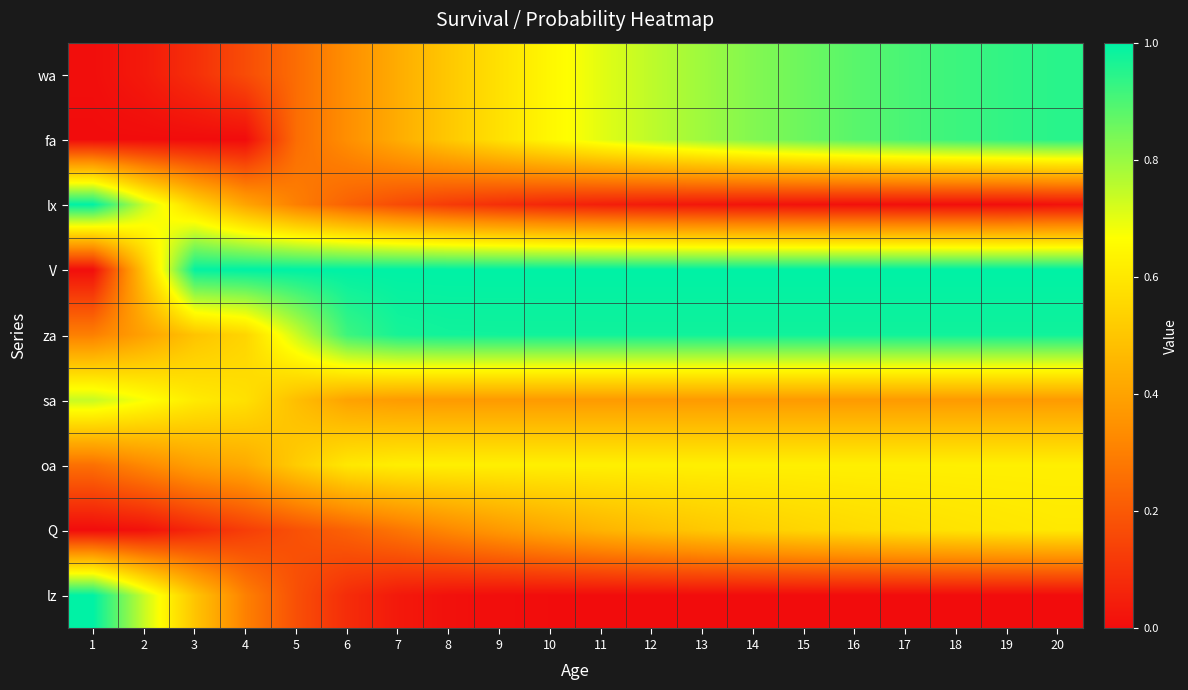

Reading left to right, extract all data points from this chart.

wa: 1=0.0	2=0.0	3=0.1	4=0.2	5=0.3	6=0.3	7=0.4	8=0.5	9=0.6	10=0.6	11=0.7	12=0.8	13=0.8	14=0.8	15=0.9	16=0.9	17=0.9	18=0.9	19=0.9	20=0.9
fa: 1=0.0	2=0.0	3=0.0	4=0.0	5=0.3	6=0.3	7=0.4	8=0.5	9=0.6	10=0.6	11=0.7	12=0.8	13=0.8	14=0.8	15=0.9	16=0.9	17=0.9	18=0.9	19=0.9	20=0.9
lx: 1=1.0	2=0.7	3=0.5	4=0.4	5=0.3	6=0.2	7=0.2	8=0.1	9=0.1	10=0.1	11=0.0	12=0.0	13=0.0	14=0.0	15=0.0	16=0.0	17=0.0	18=0.0	19=0.0	20=0.0
V: 1=0.0	2=0.5	3=1.0	4=1.0	5=1.0	6=1.0	7=1.0	8=1.0	9=1.0	10=1.0	11=1.0	12=1.0	13=1.0	14=1.0	15=1.0	16=1.0	17=1.0	18=1.0	19=1.0	20=1.0
za: 1=0.3	2=0.4	3=0.5	4=0.5	5=0.7	6=0.9	7=1.0	8=1.0	9=1.0	10=1.0	11=1.0	12=1.0	13=1.0	14=1.0	15=1.0	16=1.0	17=1.0	18=1.0	19=1.0	20=1.0
sa: 1=0.7	2=0.7	3=0.6	4=0.6	5=0.5	6=0.4	7=0.4	8=0.4	9=0.4	10=0.4	11=0.4	12=0.4	13=0.4	14=0.4	15=0.4	16=0.4	17=0.4	18=0.4	19=0.4	20=0.4
oa: 1=0.3	2=0.3	3=0.4	4=0.4	5=0.5	6=0.6	7=0.6	8=0.6	9=0.6	10=0.6	11=0.6	12=0.6	13=0.6	14=0.6	15=0.6	16=0.6	17=0.6	18=0.6	19=0.6	20=0.6
Q: 1=0.0	2=0.0	3=0.1	4=0.1	5=0.2	6=0.2	7=0.3	8=0.3	9=0.4	10=0.4	11=0.4	12=0.5	13=0.5	14=0.5	15=0.5	16=0.6	17=0.6	18=0.6	19=0.6	20=0.6
lz: 1=1.0	2=0.7	3=0.5	4=0.3	5=0.2	6=0.1	7=0.0	8=0.0	9=0.0	10=0.0	11=0.0	12=0.0	13=0.0	14=0.0	15=0.0	16=0.0	17=0.0	18=0.0	19=0.0	20=0.0